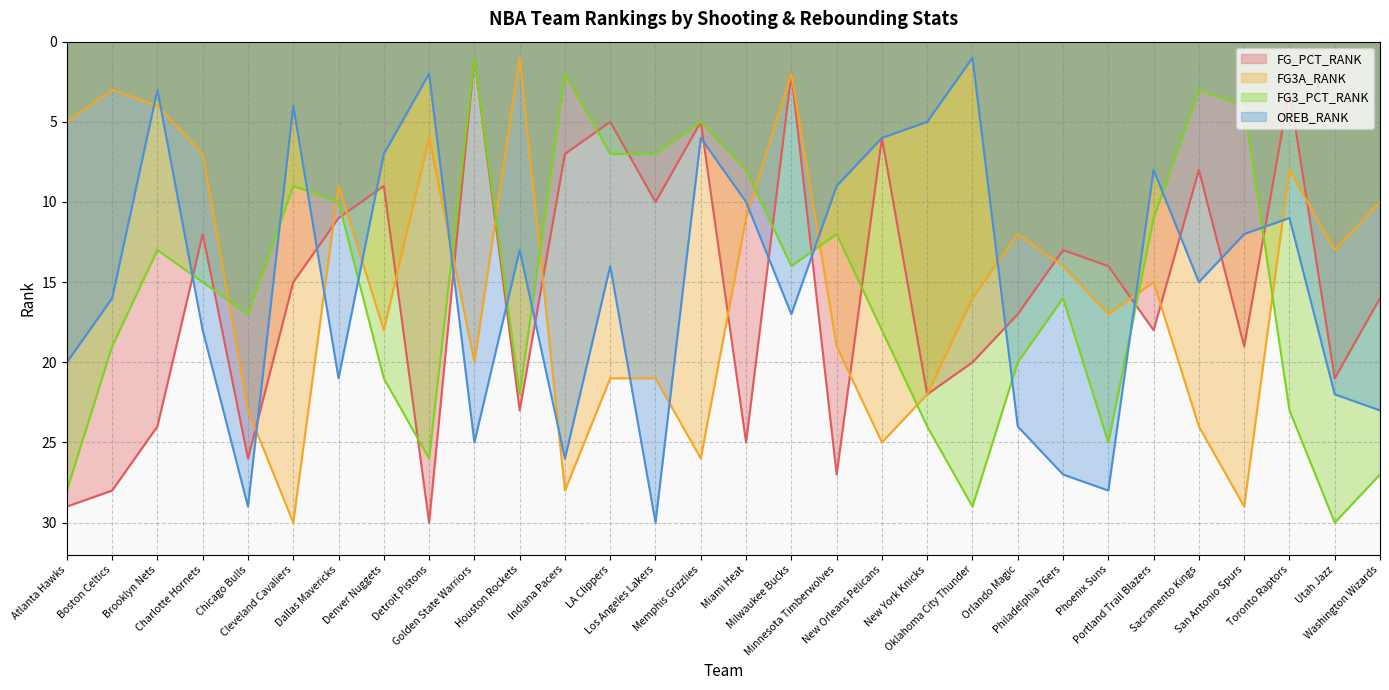

How many categories are shown in the chart?

30